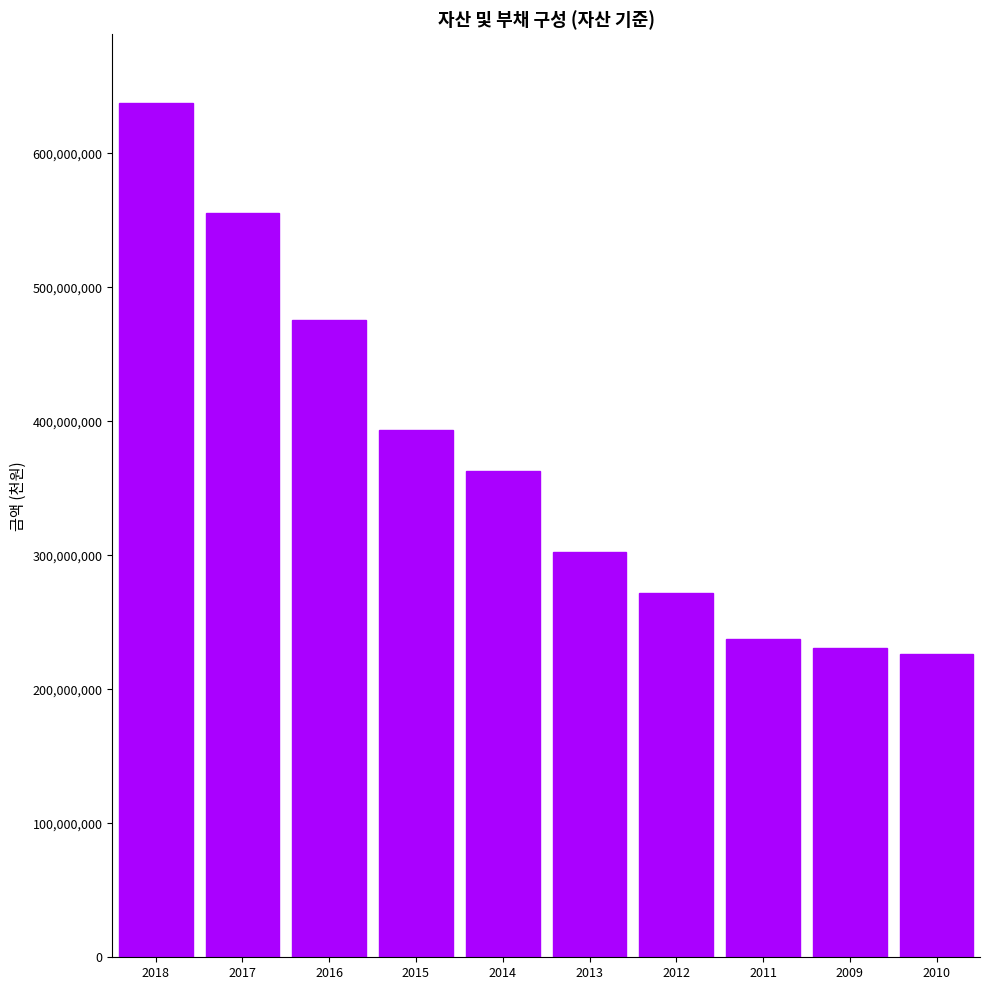

Reading left to right, what are all the values shown in this chart?

2018=637925849	2017=555699305	2016=475256673	2015=393255332	2014=363121561	2013=302475070	2012=271526388	2011=237326973	2009=230730558	2010=226680433